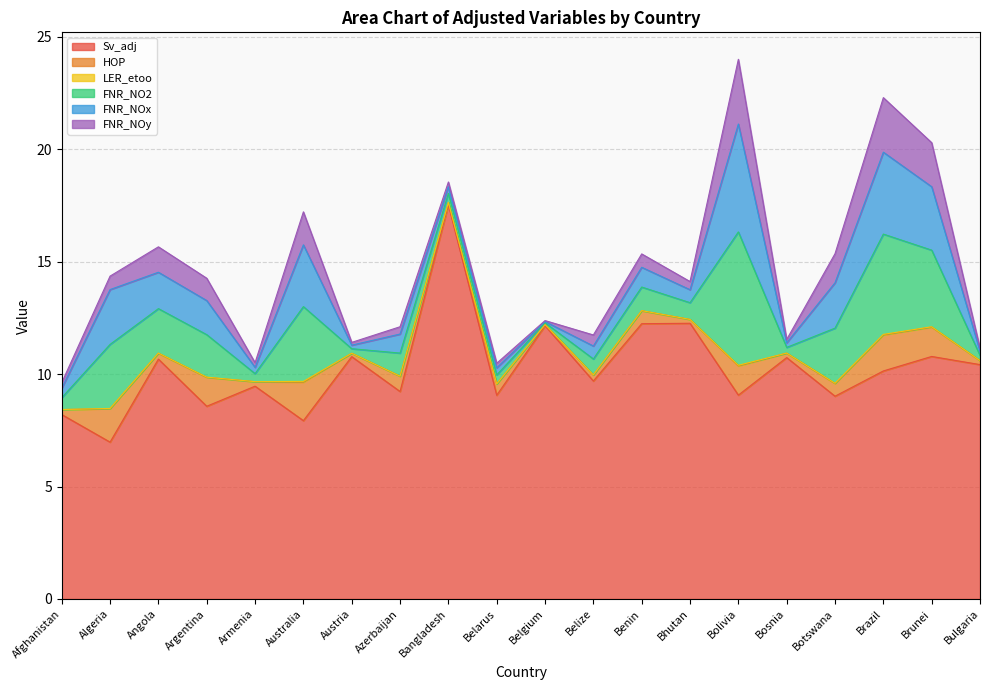

What is the label of the 14th point from the right?

Austria